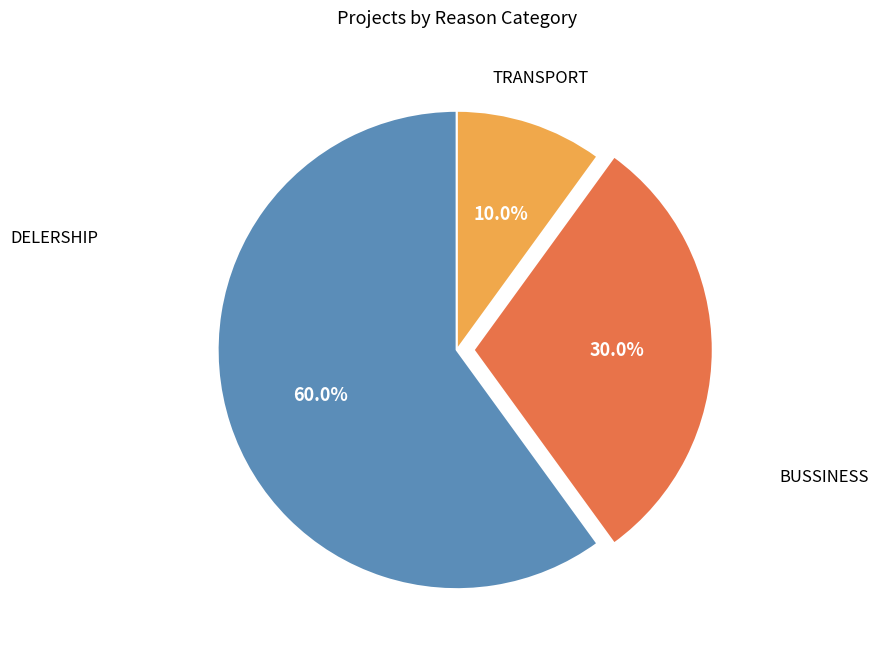

Count the number of slices in the pie.

3